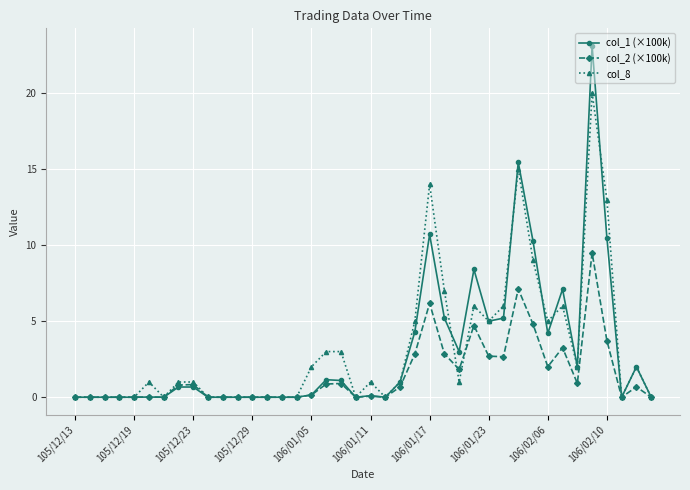

True or false: col_8 has more than 0 points higher than both neighbors.

True